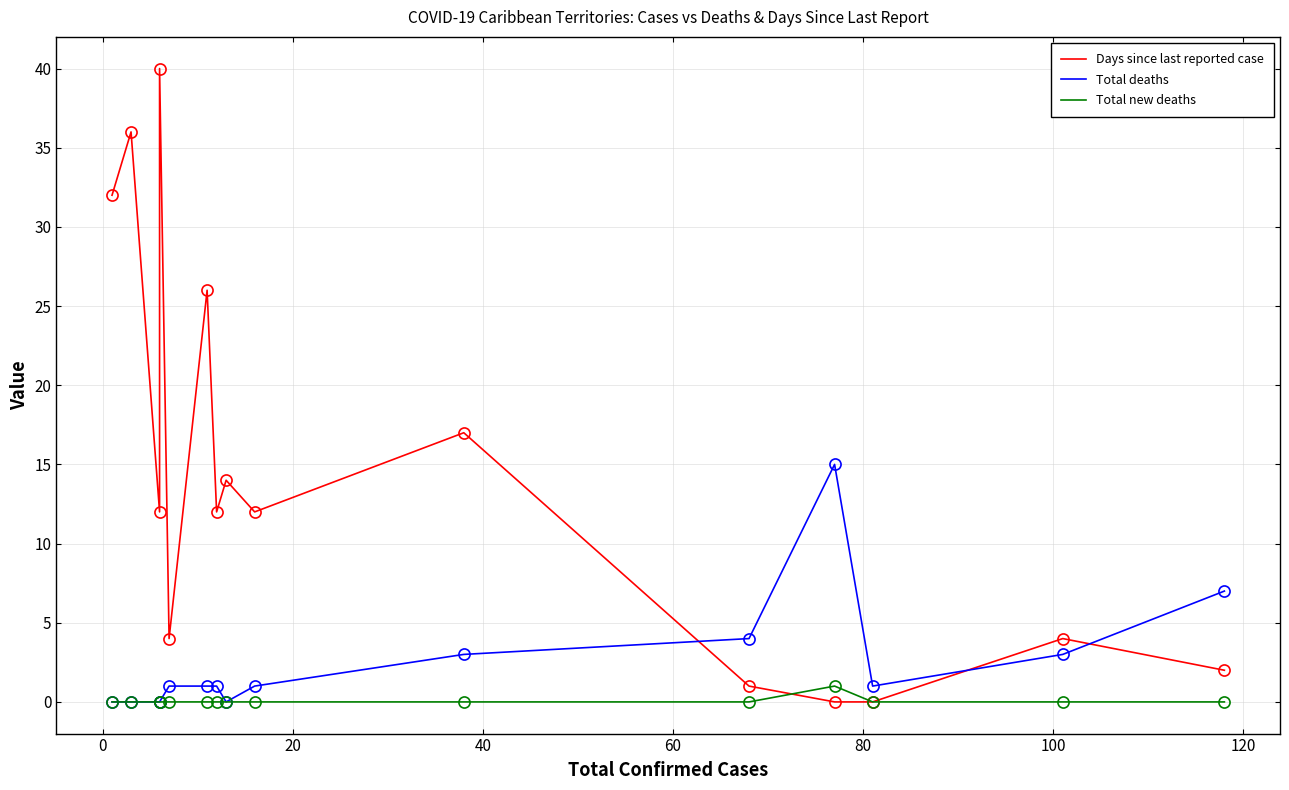

At 20, list the series in order from largest to smallest.

Days since last reported case, Total deaths, Total new deaths